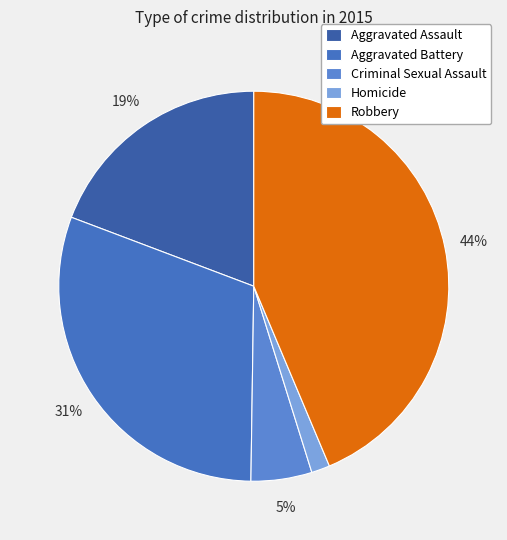

How much of the chart is everything except Aggravated Assault?

80.8%